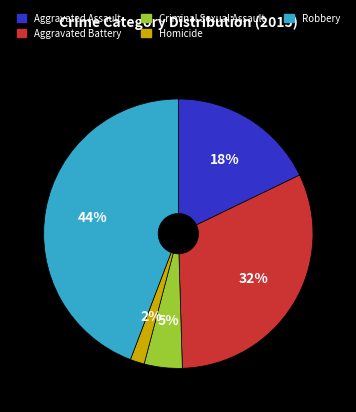

Combined, do Aggravated Assault and Robbery account for over 50%?

Yes